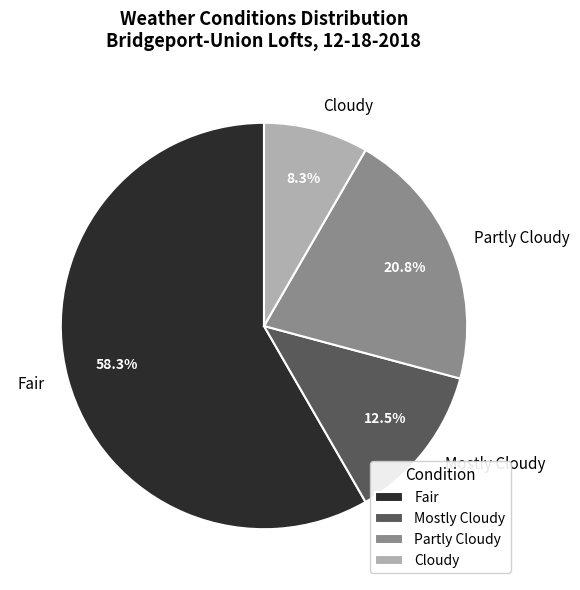

Rank the categories by value from lowest to highest.

Cloudy, Mostly Cloudy, Partly Cloudy, Fair